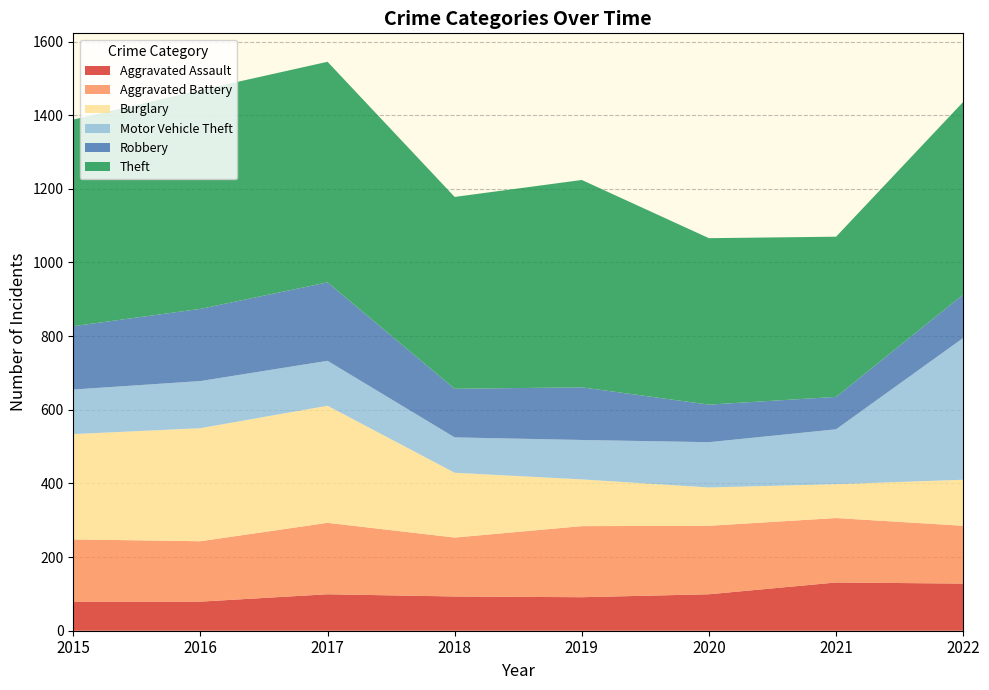

Reading right to left, transcribe all the data shown in this chart.

Aggravated Assault: 2022=128	2021=131	2020=99	2019=91	2018=93	2017=99	2016=79	2015=79
Aggravated Battery: 2022=157	2021=175	2020=186	2019=193	2018=160	2017=194	2016=164	2015=169
Burglary: 2022=125	2021=92	2020=104	2019=127	2018=176	2017=318	2016=307	2015=286
Motor Vehicle Theft: 2022=385	2021=149	2020=123	2019=107	2018=96	2017=122	2016=128	2015=121
Robbery: 2022=118	2021=88	2020=102	2019=143	2018=132	2017=213	2016=196	2015=172
Theft: 2022=523	2021=435	2020=452	2019=563	2018=521	2017=599	2016=594	2015=561